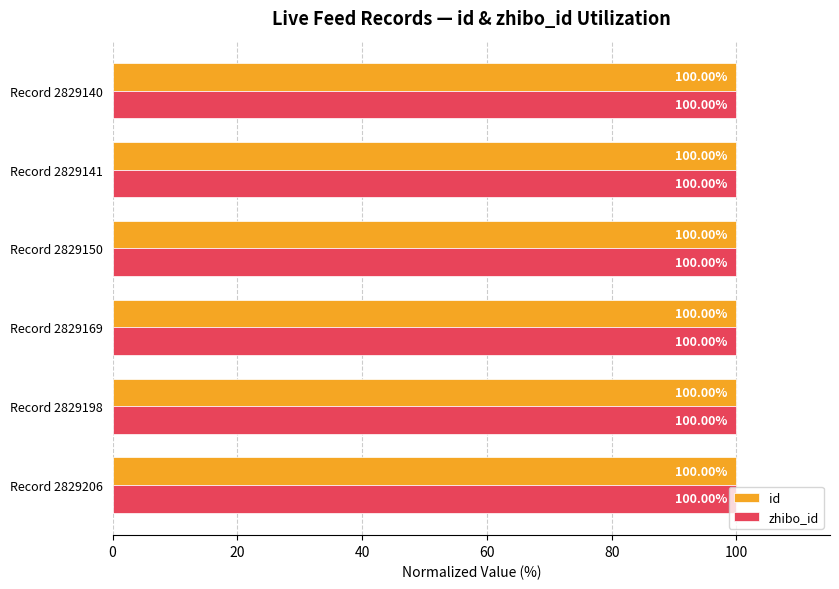

At how many categories does at least one series exceed 99?

6